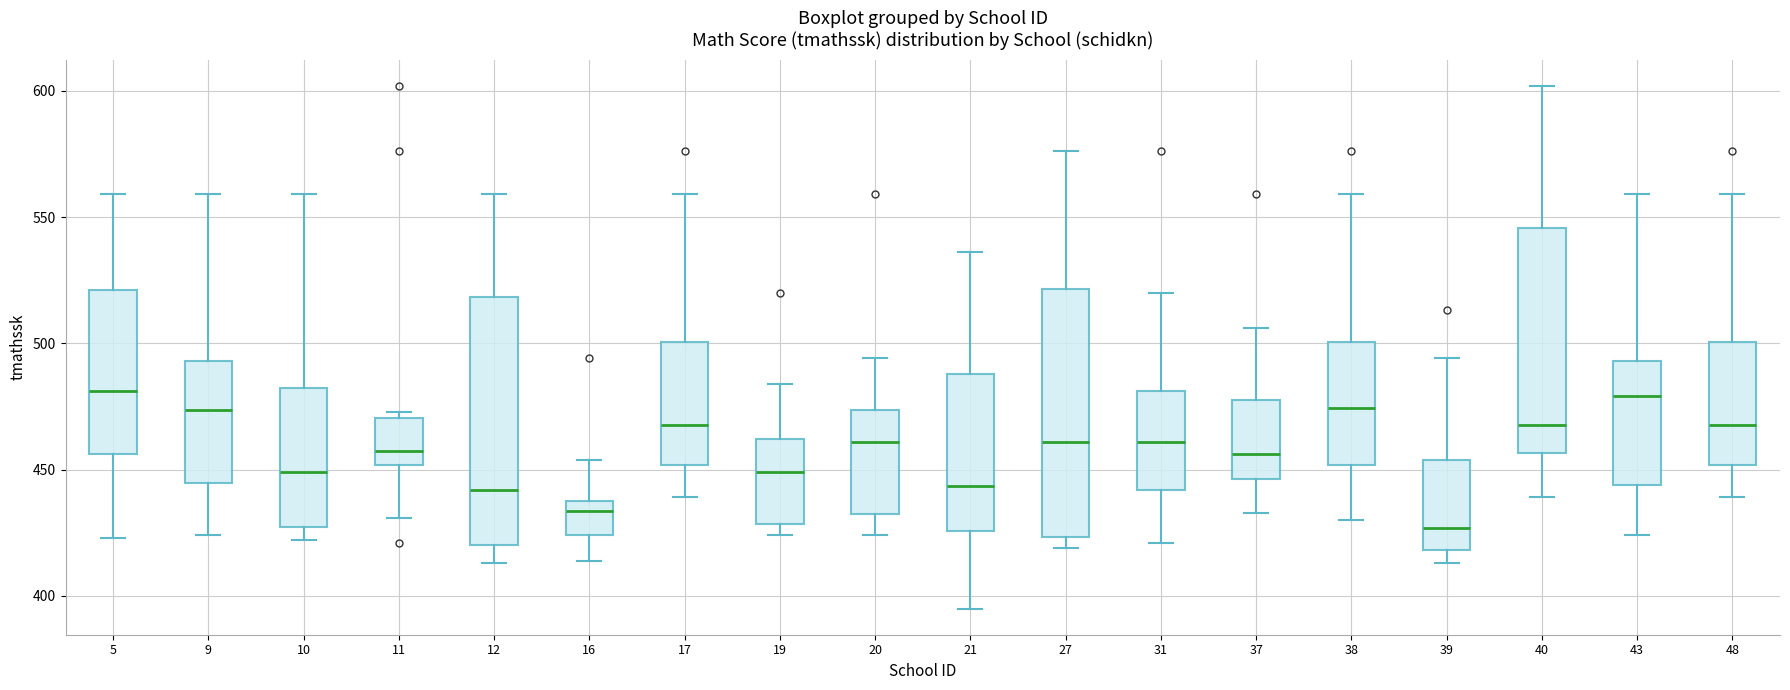

Reading left to right, read every box against the y-axis: the position of its median line, the range the box covers, and the ends of its whiskers. The values are not printed on the chart, so give them approximately, as read against the axis.

5: median 480, box 455 to 520, whiskers 425 to 560
9: median 475, box 445 to 495, whiskers 425 to 560
10: median 450, box 425 to 485, whiskers 420 to 560
11: median 460, box 450 to 470, whiskers 430 to 475
12: median 440, box 420 to 520, whiskers 415 to 560
16: median 435, box 425 to 440, whiskers 415 to 455
17: median 470, box 450 to 500, whiskers 440 to 560
19: median 450, box 430 to 460, whiskers 425 to 485
20: median 460, box 435 to 475, whiskers 425 to 495
21: median 445, box 425 to 490, whiskers 395 to 535
27: median 460, box 425 to 520, whiskers 420 to 575
31: median 460, box 440 to 480, whiskers 420 to 520
37: median 455, box 445 to 480, whiskers 435 to 505
38: median 475, box 450 to 500, whiskers 430 to 560
39: median 425, box 420 to 455, whiskers 415 to 495
40: median 470, box 455 to 545, whiskers 440 to 600
43: median 480, box 445 to 495, whiskers 425 to 560
48: median 470, box 450 to 500, whiskers 440 to 560